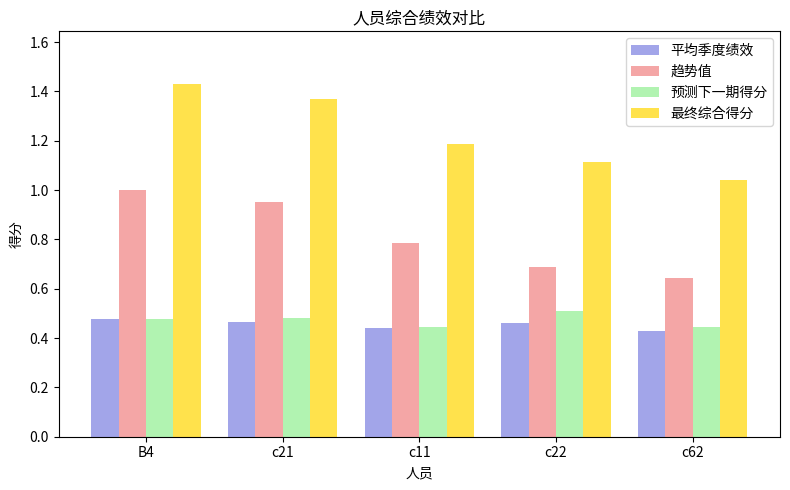

How many groups of bars are there?

5